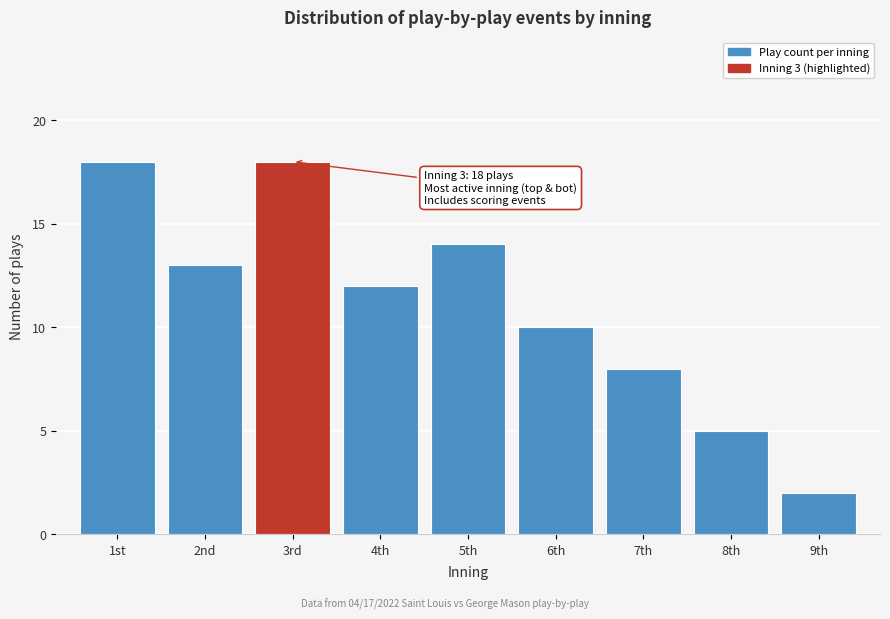

Reading left to right, extract all data points from this chart.

1st=18	2nd=13	3rd=18	4th=12	5th=14	6th=10	7th=8	8th=5	9th=2